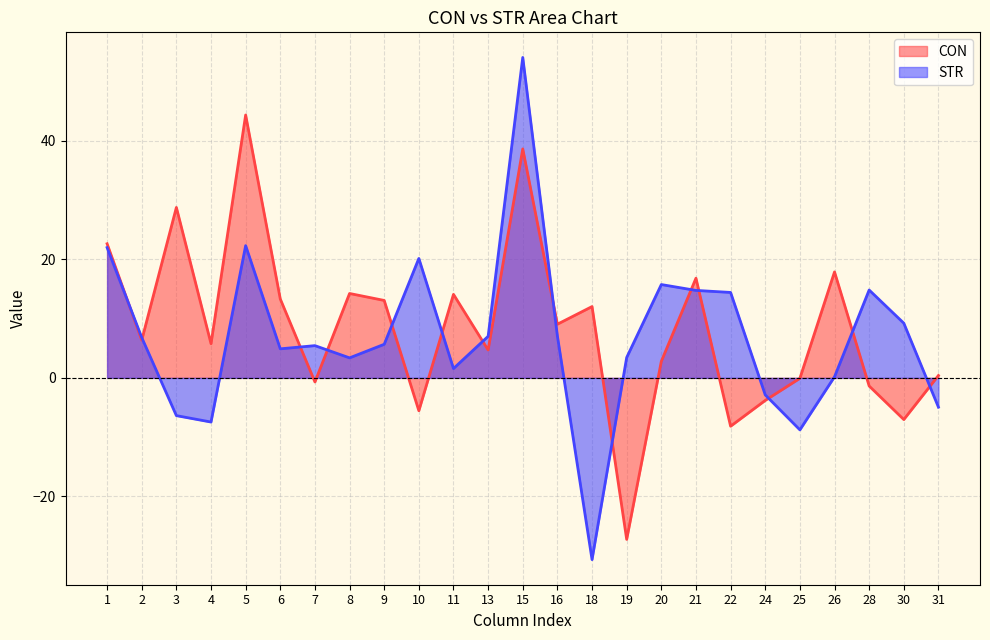

List the series in order of their overall mean, highest first.

CON, STR